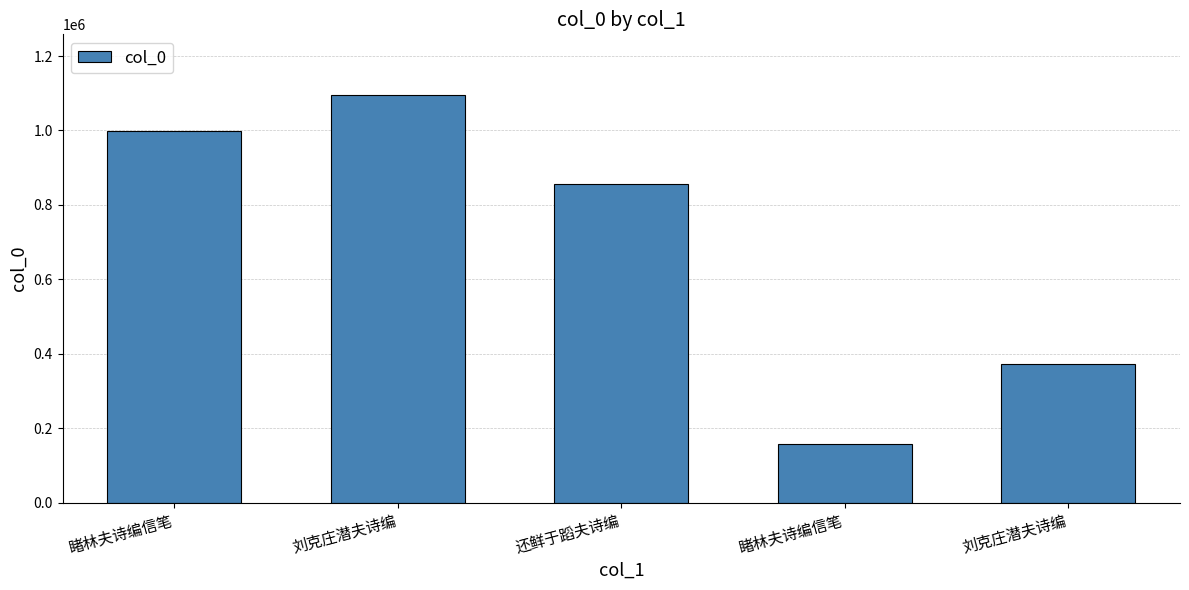

Count the number of data series in this chart.

1